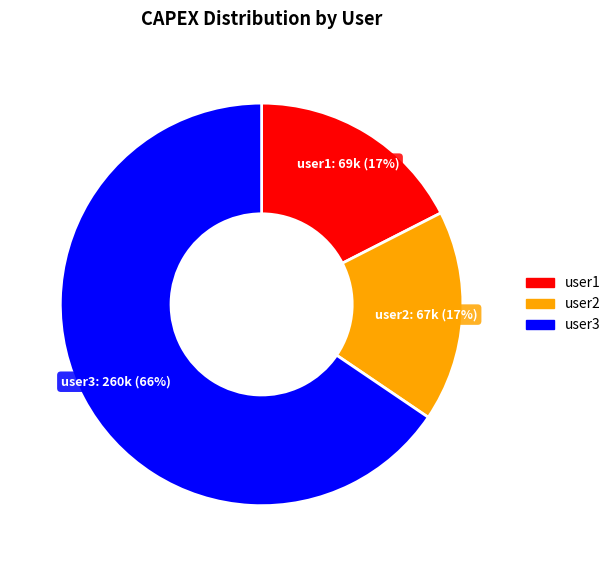

Which category has the biggest portion of the pie?

user3